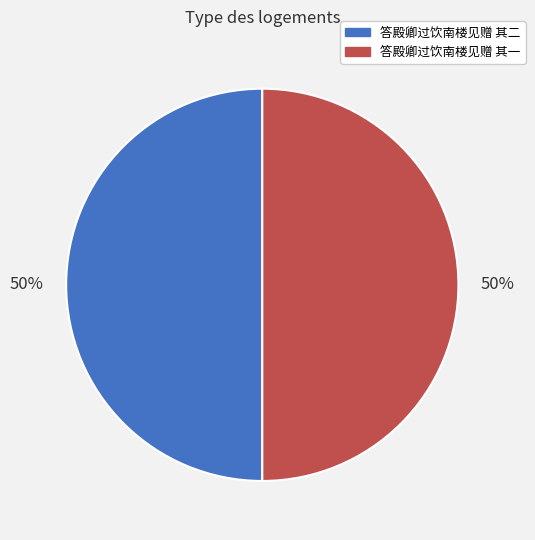

Do 答殿卿过饮南楼见赠 其二 and 答殿卿过饮南楼见赠 其一 together represent more than half of the pie?

Yes